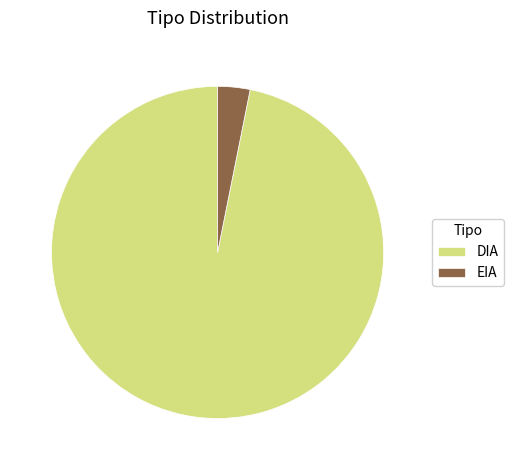

Which slice is the smallest?

EIA